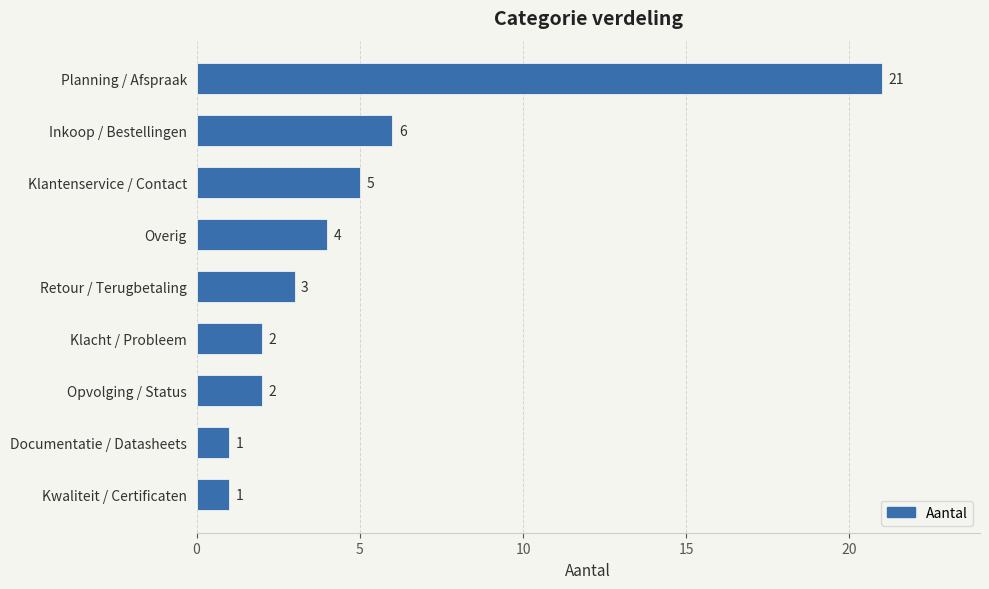

The chart shows a value of 3 at Klacht / Probleem. True or false?

False